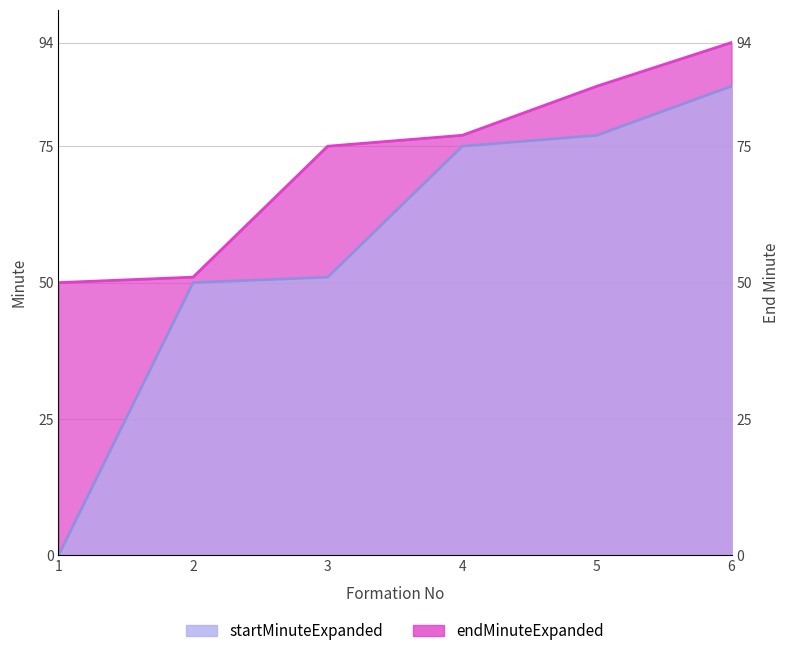

What is the value of the endMinuteExpanded point at the 3rd from the left?

75